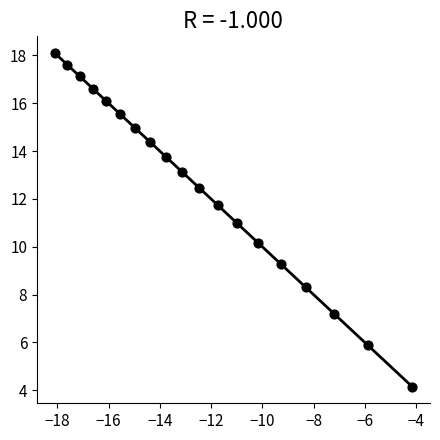

What is the range of X values (max minus min)?

13.9